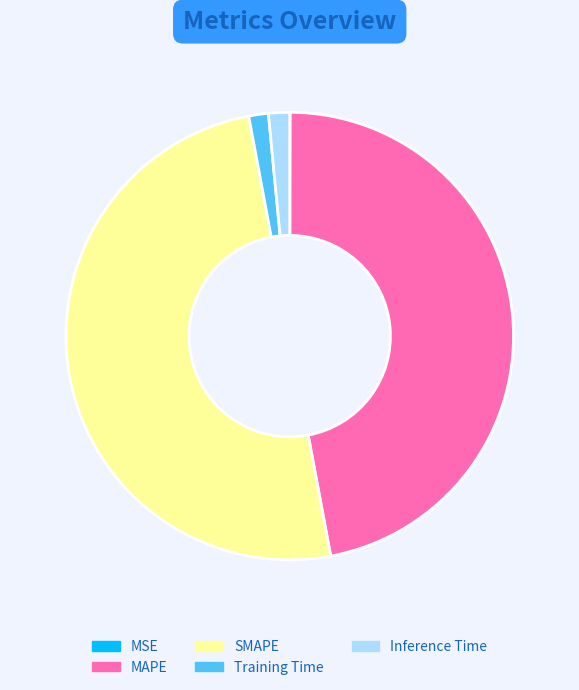

Which slice is the largest?

SMAPE